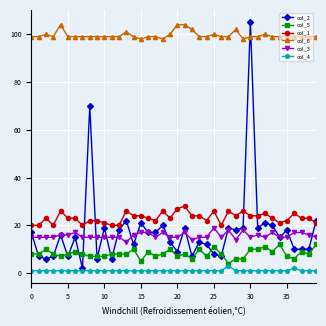

True or false: col_2 has more than 2 interior local peaks.

True